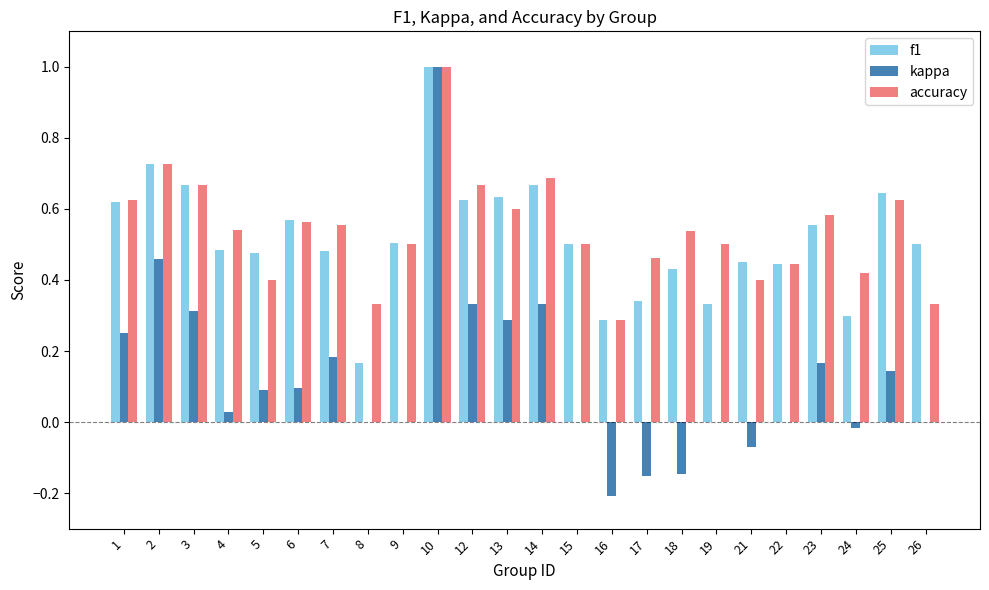

Is it true that kappa equals 0.3 at 13?

True